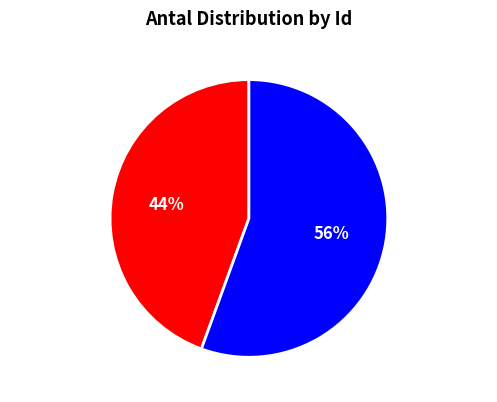

Do 102937417 and 102937138 together represent more than half of the pie?

Yes